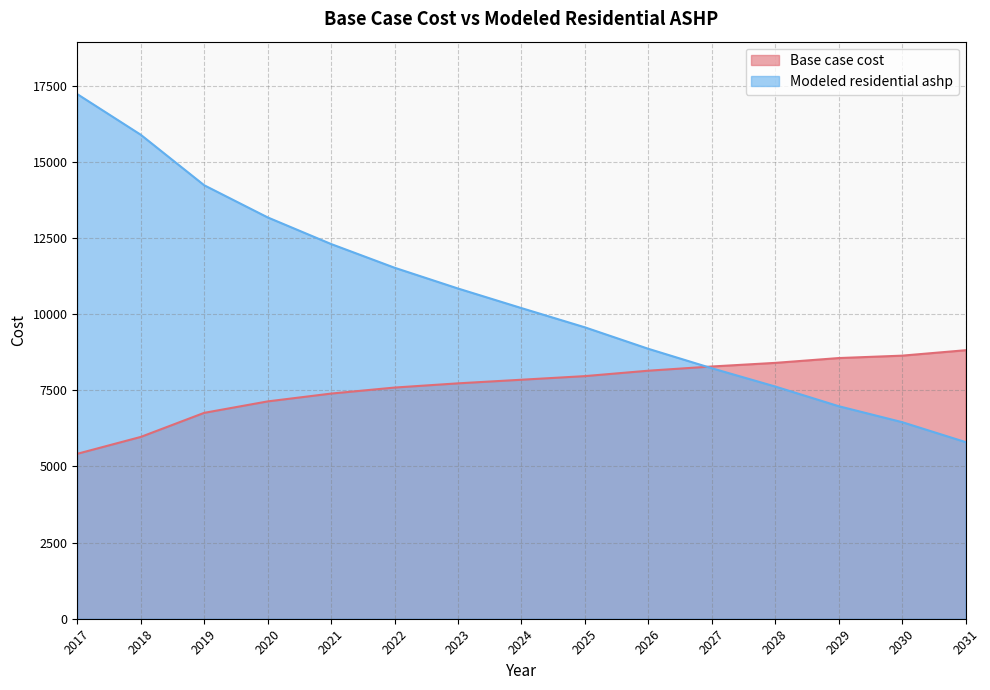

What is the sum of all Modeled residential ashp values?

158921.0